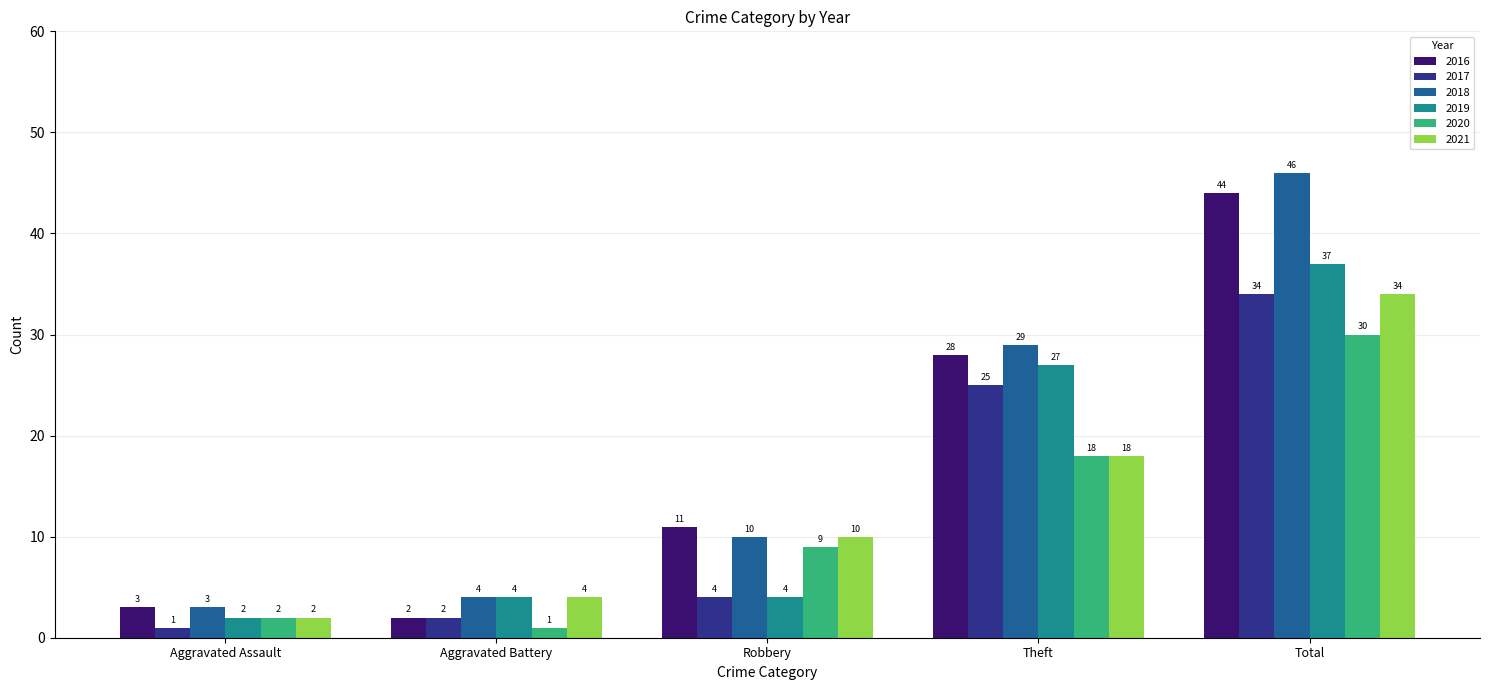

What are all the series names shown in the legend?

2016, 2017, 2018, 2019, 2020, 2021